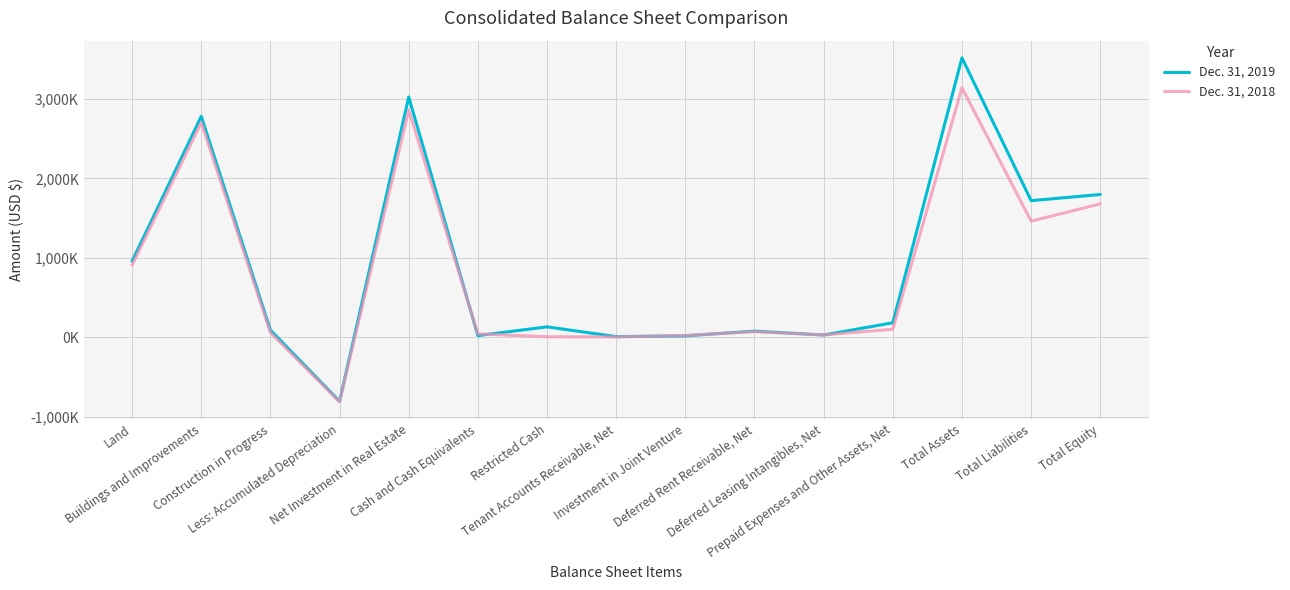

What is the label of the 2nd point from the left?

Buildings and Improvements